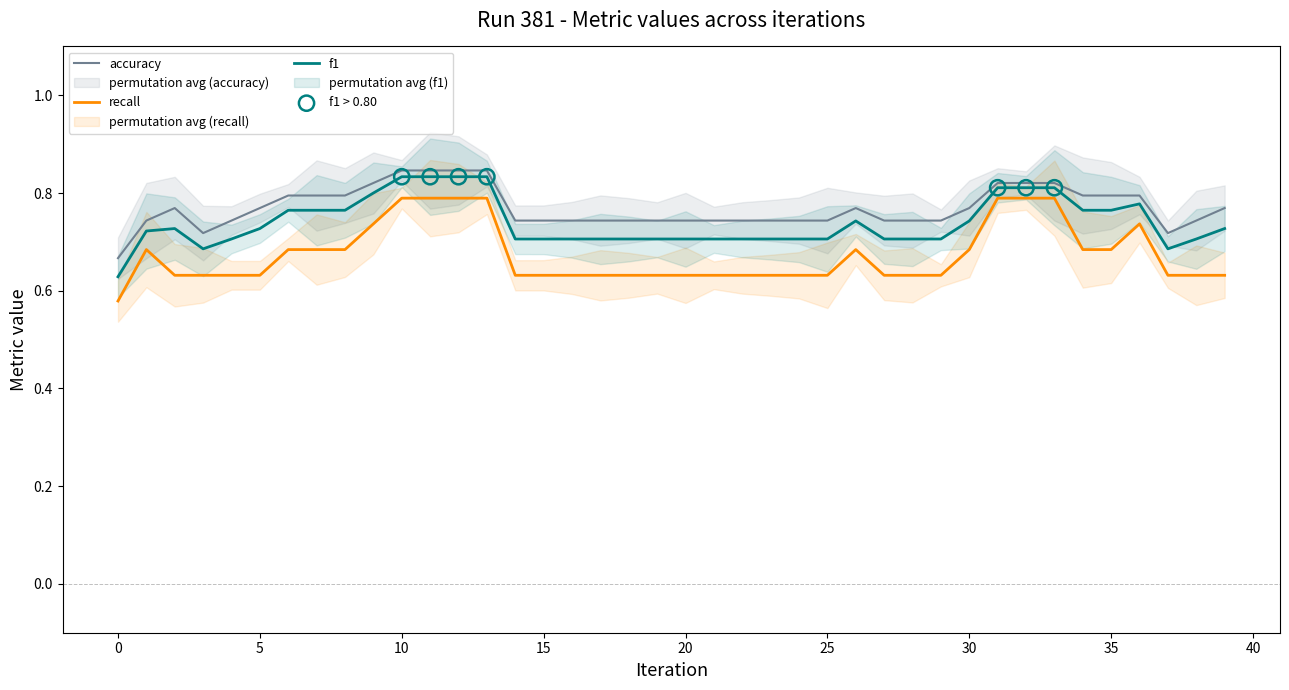

Which series reaches the minimum Y coordinate?

recall